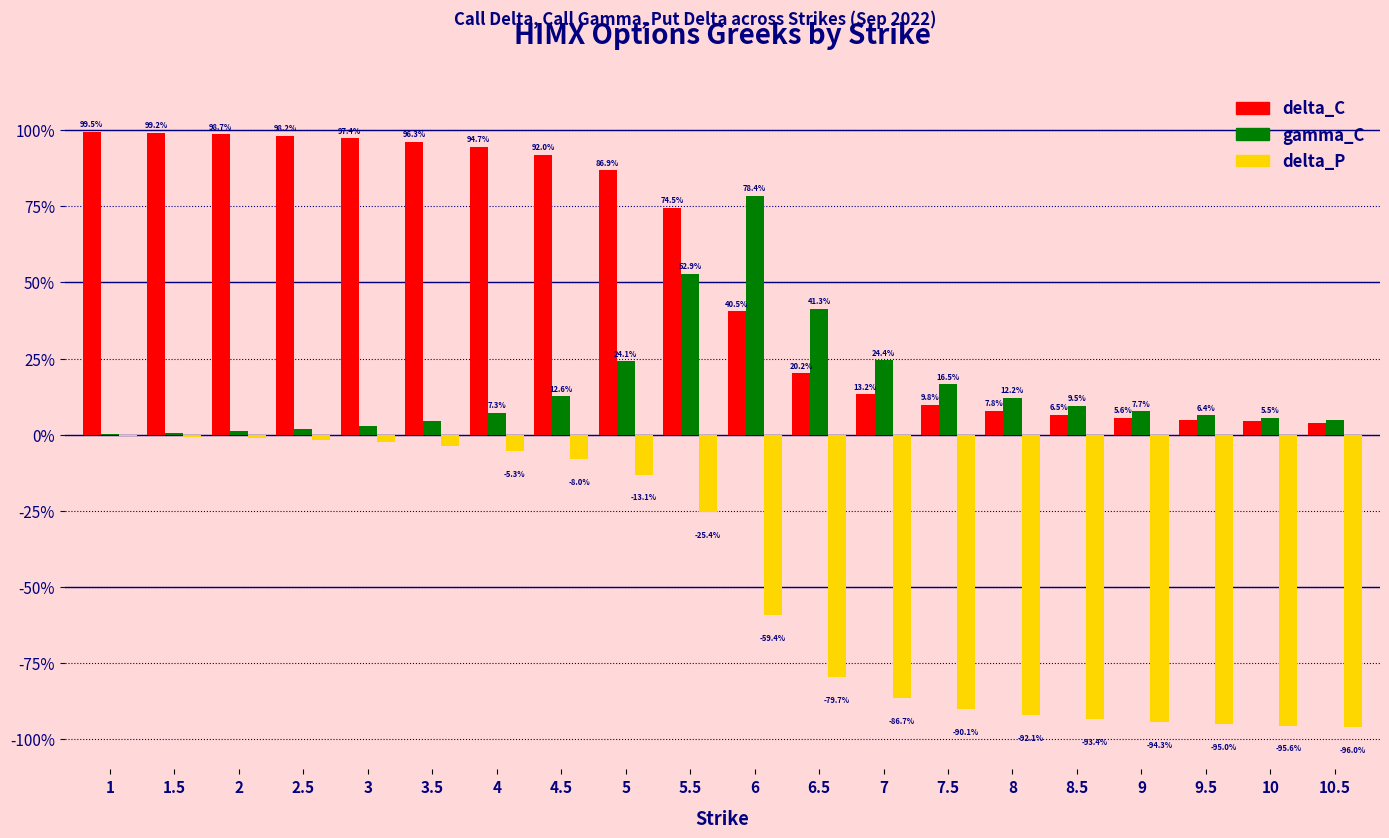

What are all the series names shown in the legend?

delta_C, gamma_C, delta_P